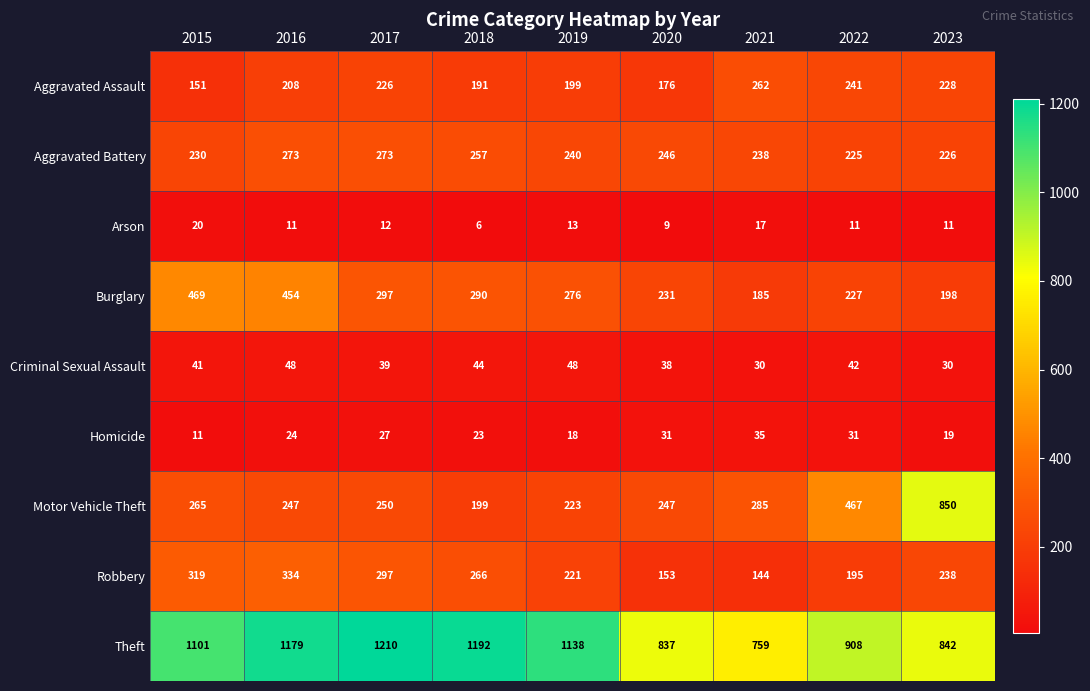

What is the sum of all Homicide values?

219